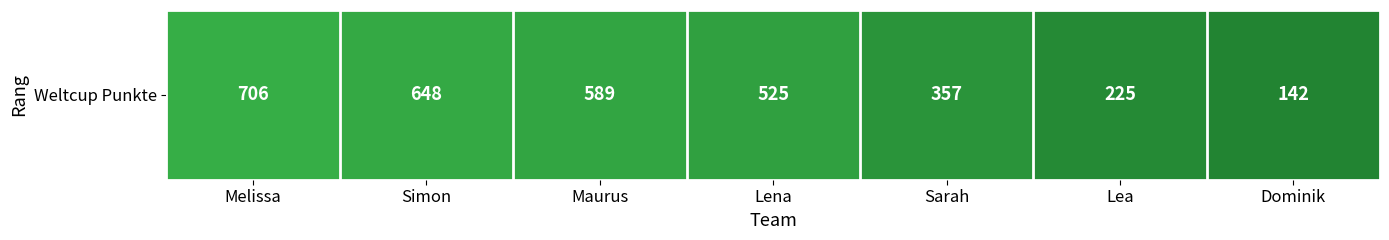

How many series are shown in this chart?

1